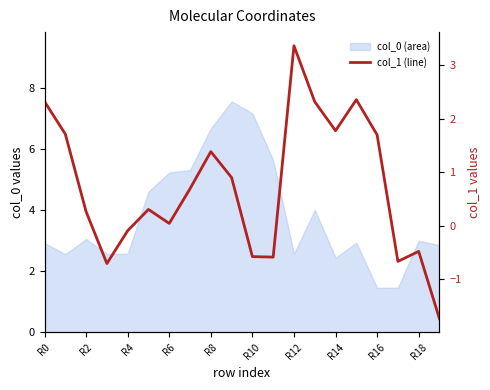

True or false: there are more than 0 points higher than both neighbors.

True